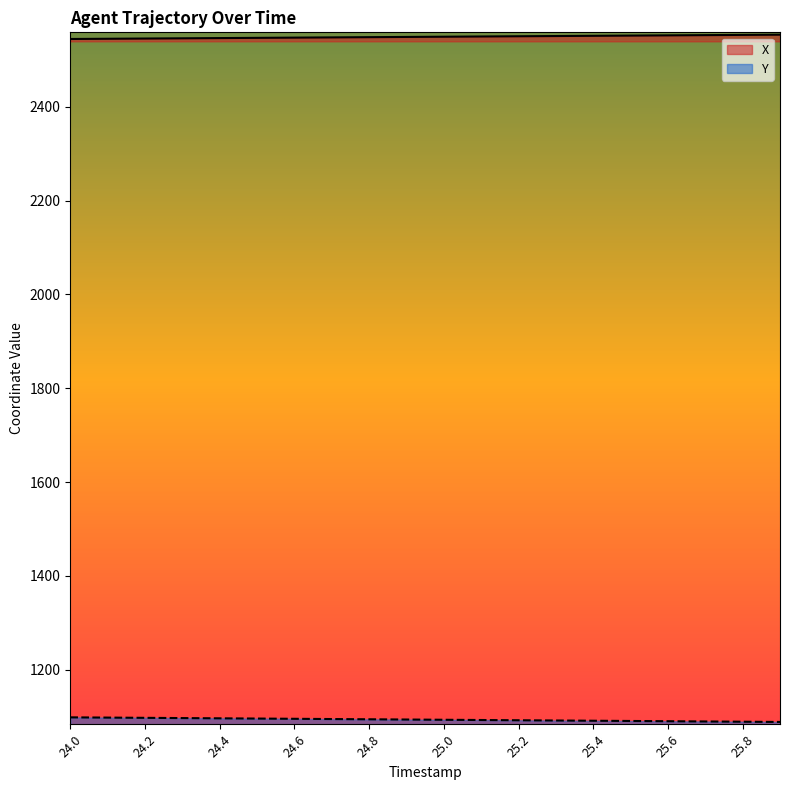

How many data points in X are above 2549?

10